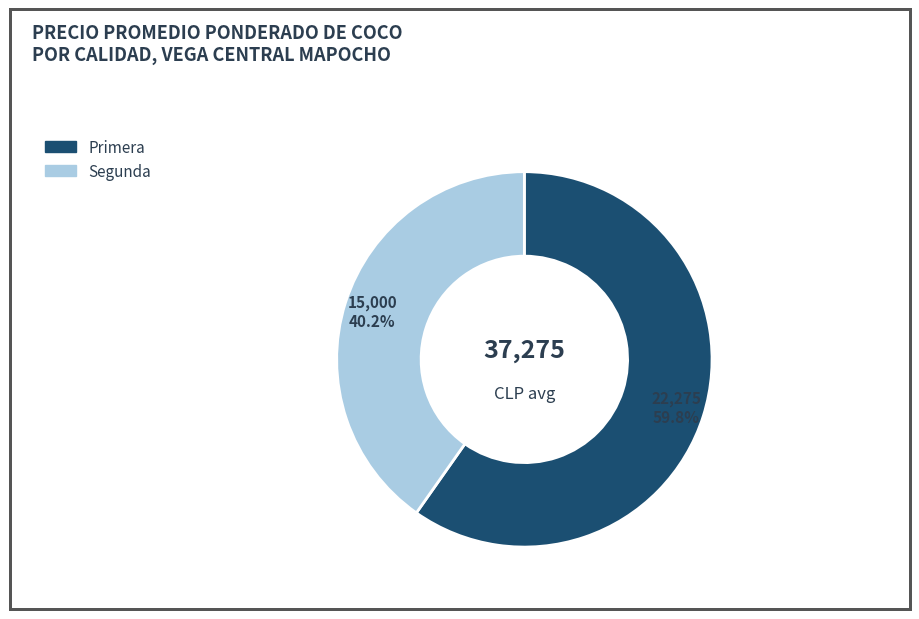

Which slice is the smallest?

Segunda